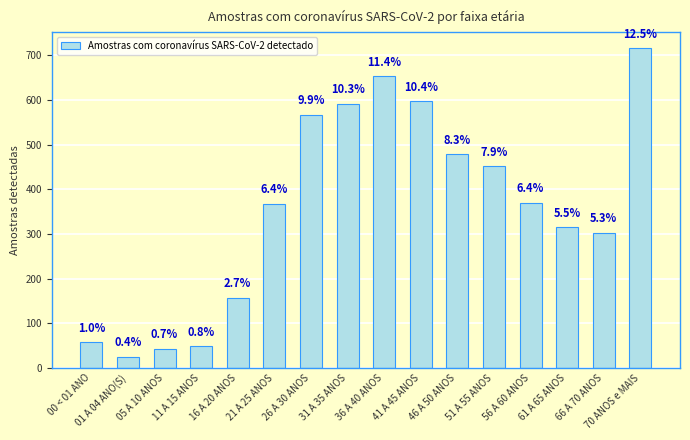

Does the chart contain any negative values?

No